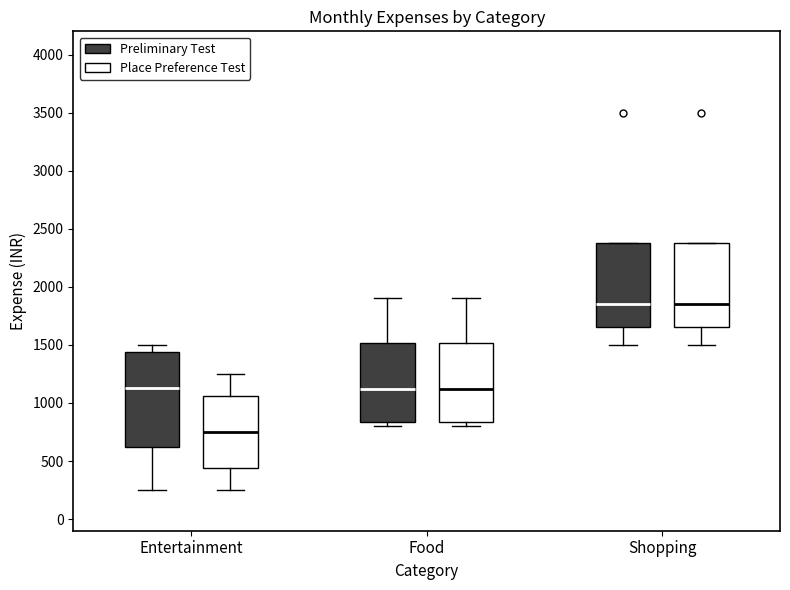

Which box is the tallest, from its lower edge to its upper edge?

Entertainment (Preliminary Test)